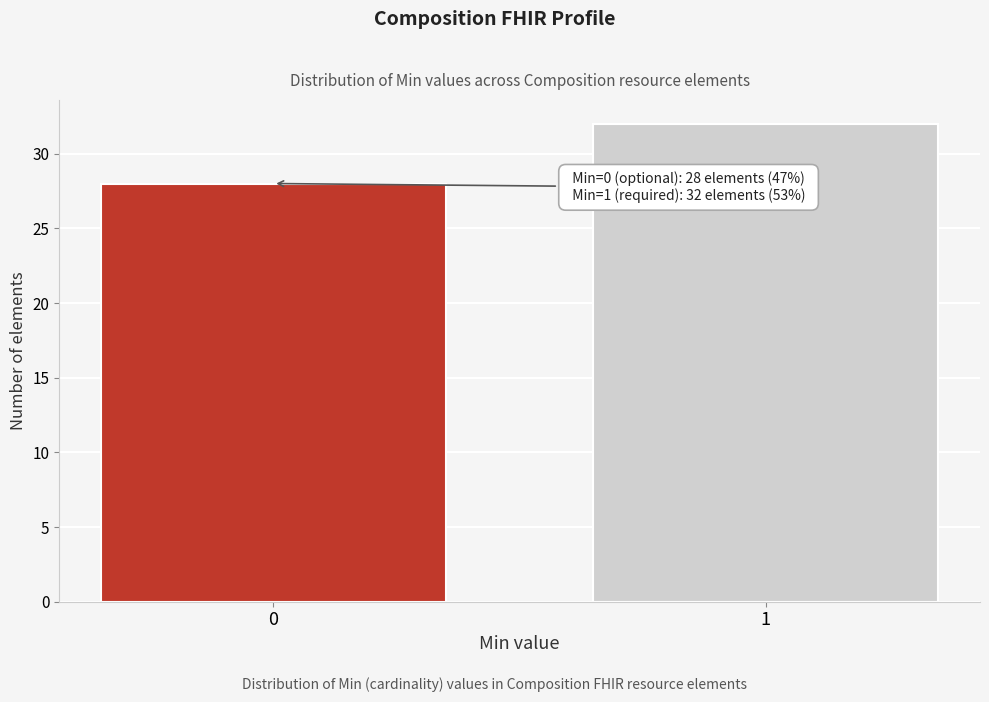

Reading left to right, transcribe all the data shown in this chart.

0=28	1=32